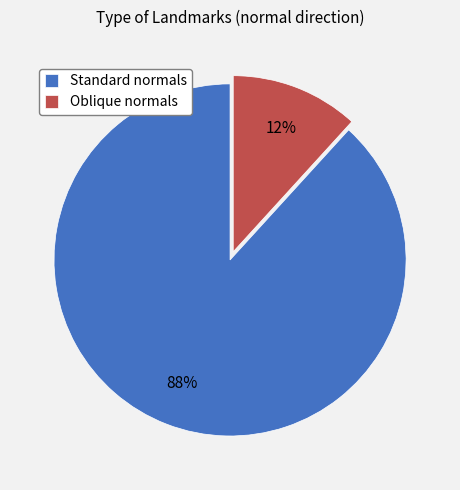

To the nearest percent, what is the average slice percentage?

50%